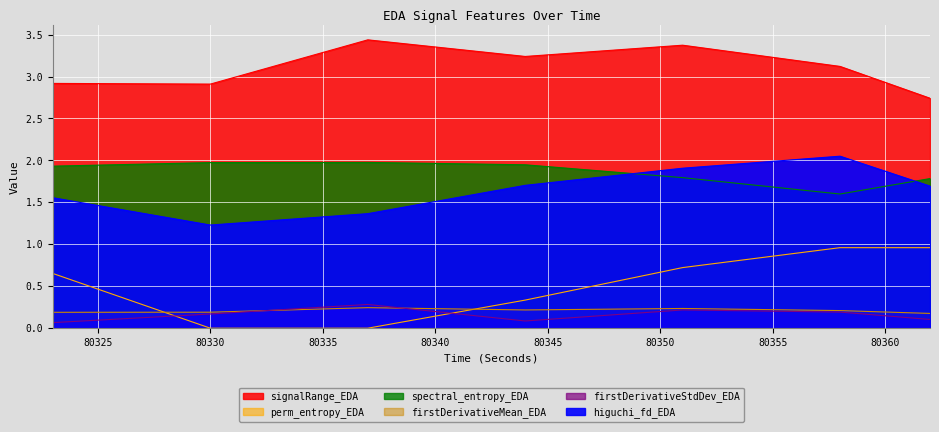

The signalRange_EDA series shows 4.9 at 80358. True or false?

False